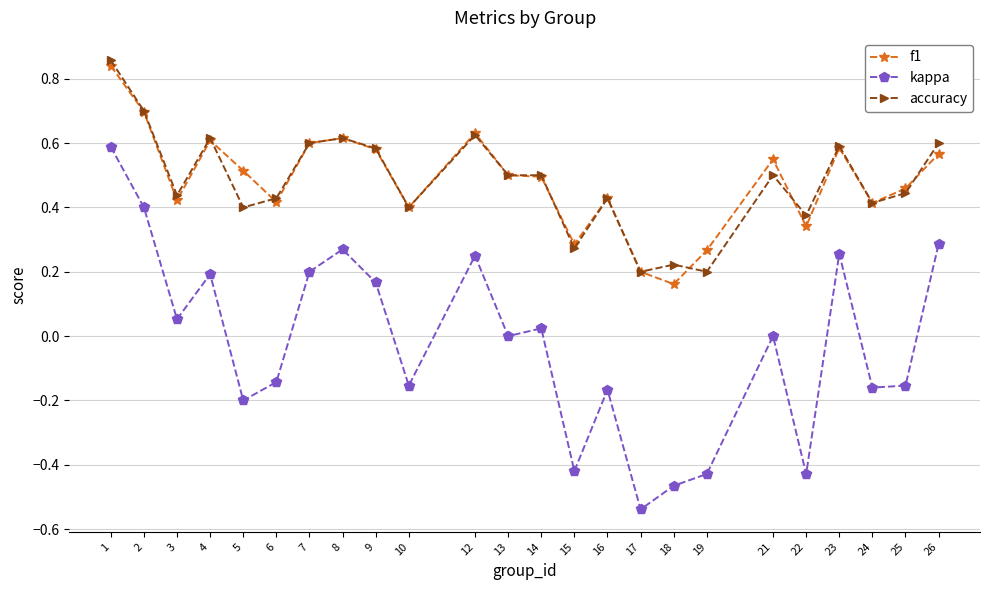

What is the total value across all series at 13?

1.0